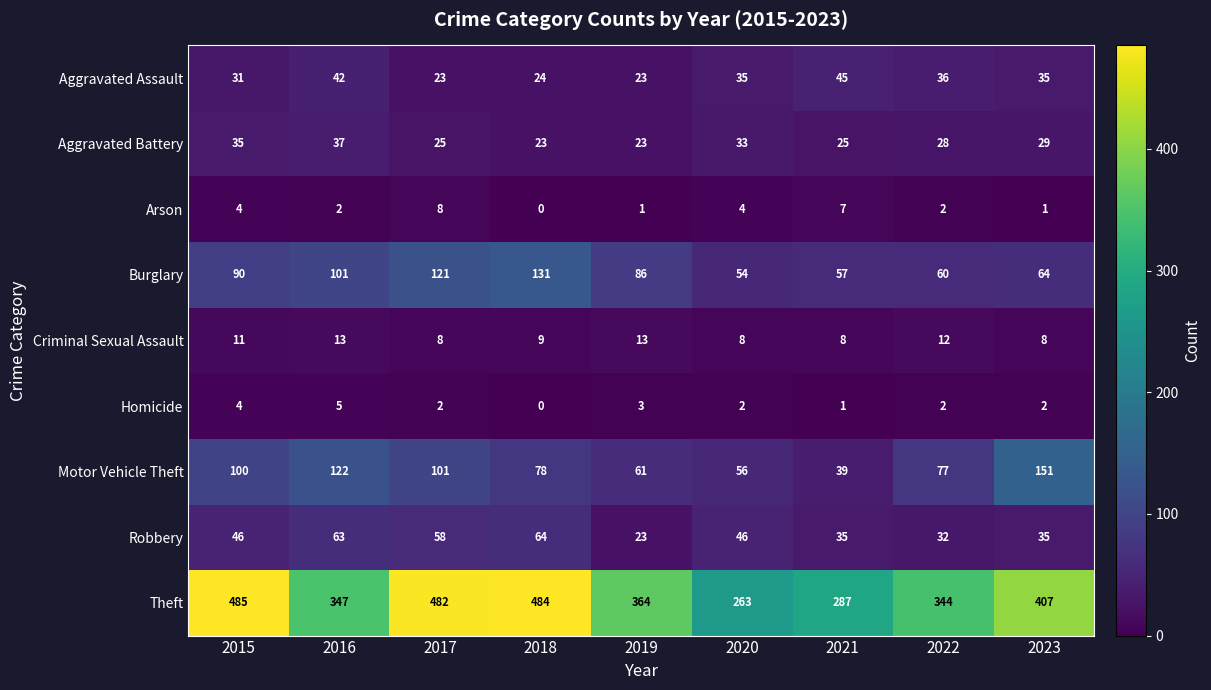

What is the sum of all Arson values?

29